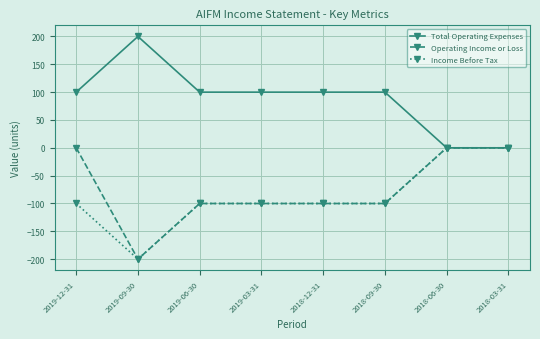

Is it true that Operating Income or Loss equals 139 at 2018-03-31?

False